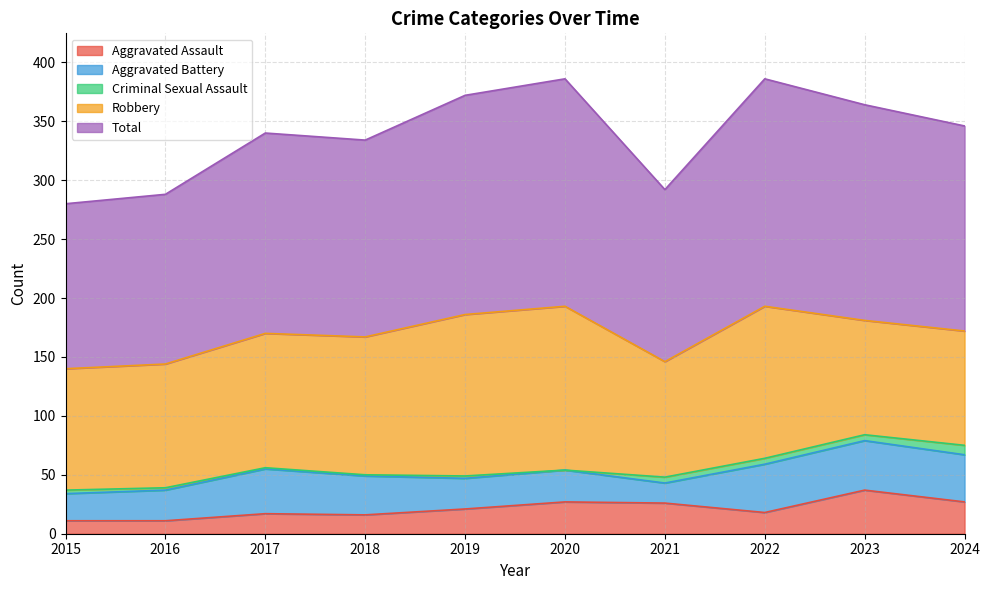

List the labels in order of Total value, smallest first.

2015, 2016, 2021, 2018, 2017, 2024, 2023, 2019, 2020, 2022